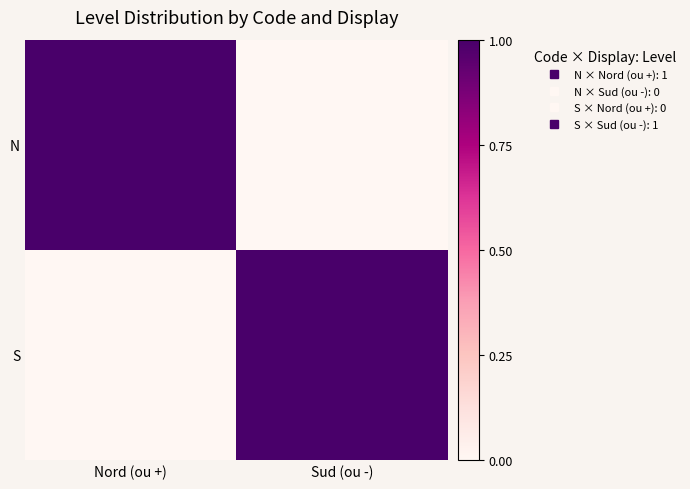

Which category has the lowest value across all series?

Sud (ou -)